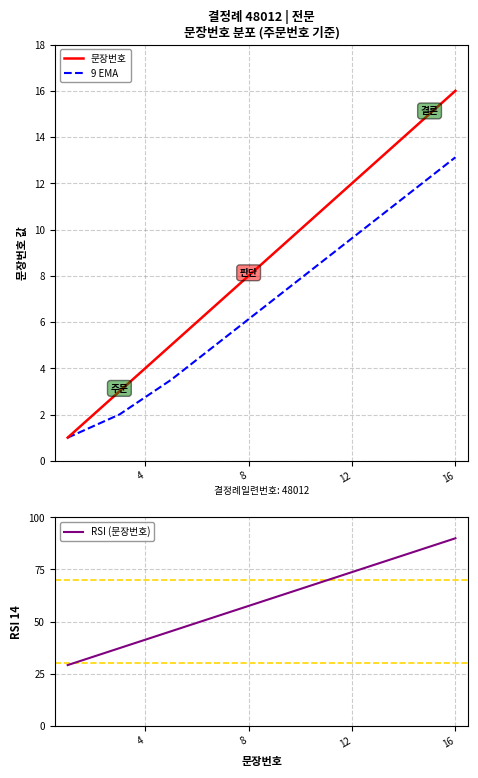

True or false: RSI (문장번호) has a value of 73.8 at 12.

True